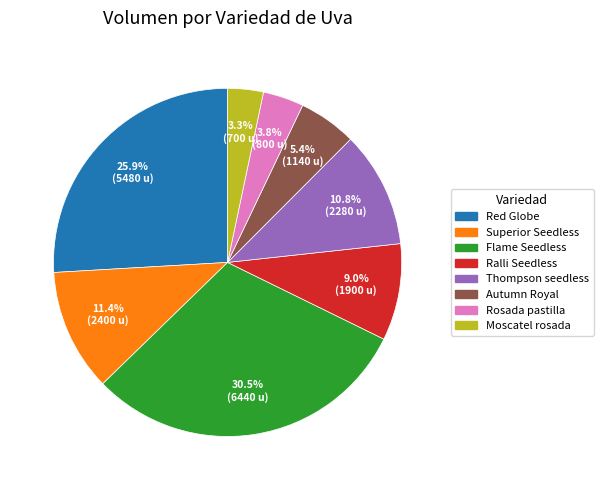

To the nearest percent, what is the average slice percentage?

12%